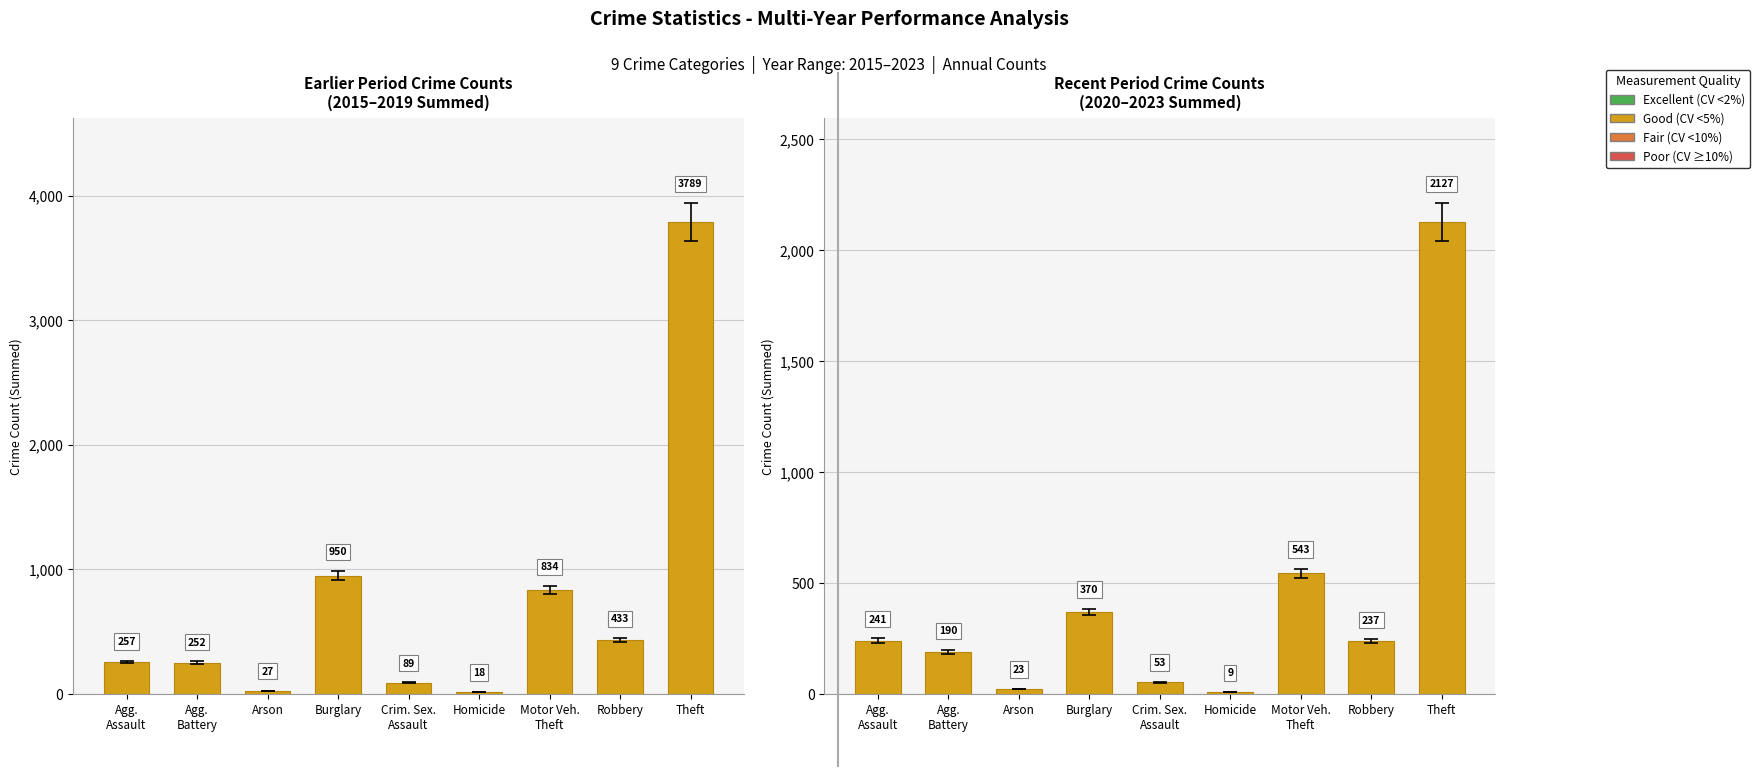

What is the label of the 6th bar from the right?

Burglary